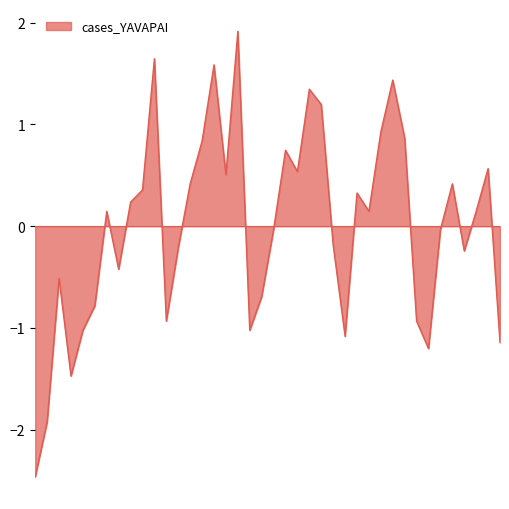

What is the difference between the second highest and minimum values?

4.1